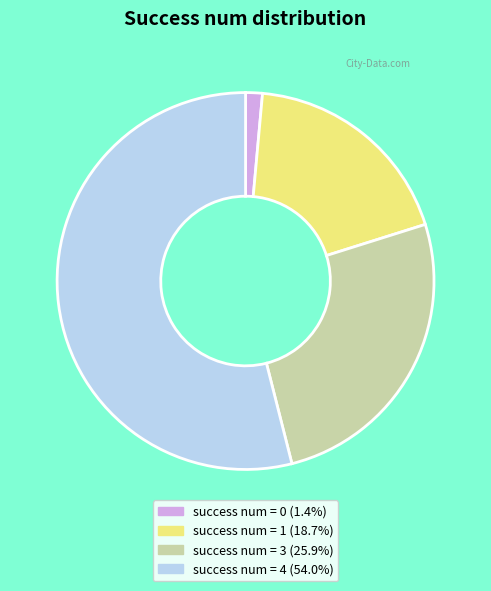

Combined, do success num = 4 (54.0%) and success num = 3 (25.9%) account for over 50%?

Yes